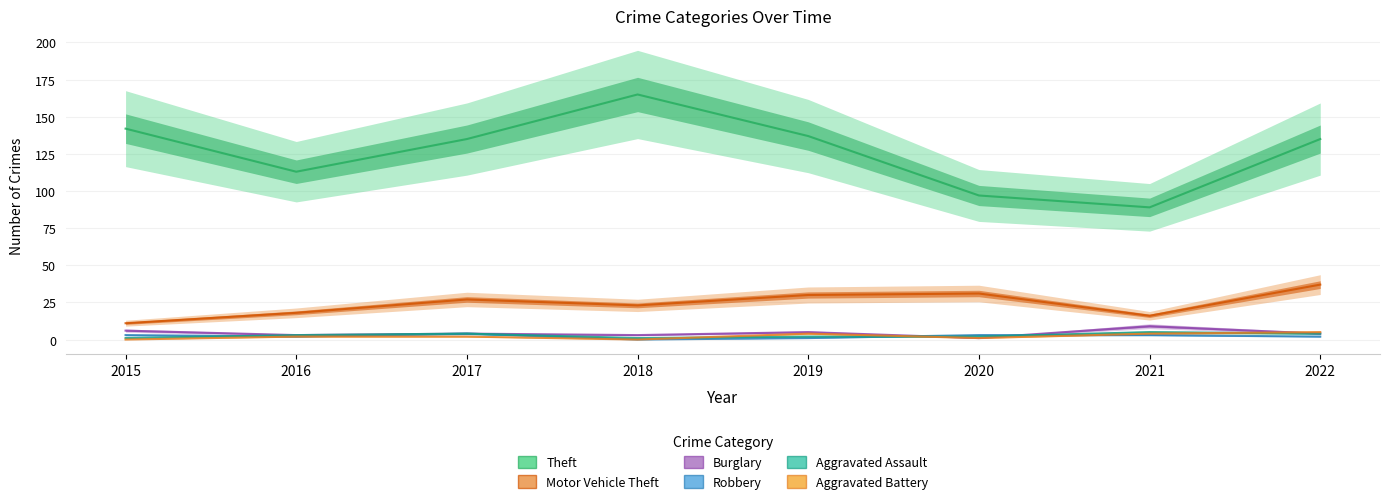

How many interior local peaks does the Theft series have?

1